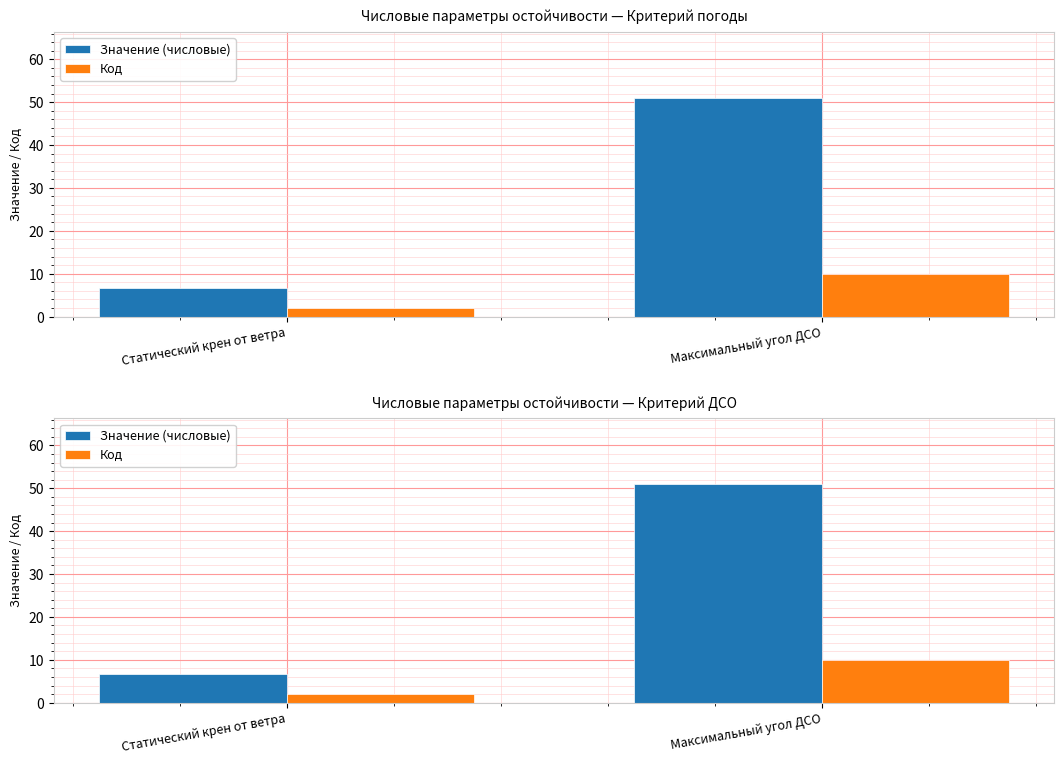

What is the difference between the maximum and minimum values in the Код series?

8.0